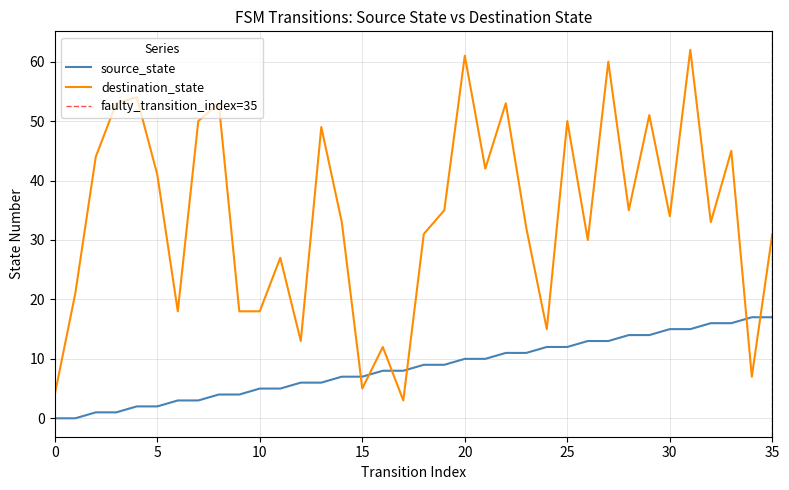

Reading left to right, what are all the values shown in this chart?

source_state: 0=0	1=0	2=1	3=1	4=2	5=2	6=3	7=3	8=4	9=4	10=5	11=5	12=6	13=6	14=7	15=7	16=8	17=8	18=9	19=9	20=10	21=10	22=11	23=11	24=12	25=12	26=13	27=13	28=14	29=14	30=15	31=15	32=16	33=16	34=17	35=17
destination_state: 0=4	1=21	2=44	3=53	4=54	5=41	6=18	7=50	8=53	9=18	10=18	11=27	12=13	13=49	14=33	15=5	16=12	17=3	18=31	19=35	20=61	21=42	22=53	23=32	24=15	25=50	26=30	27=60	28=35	29=51	30=34	31=62	32=33	33=45	34=7	35=31